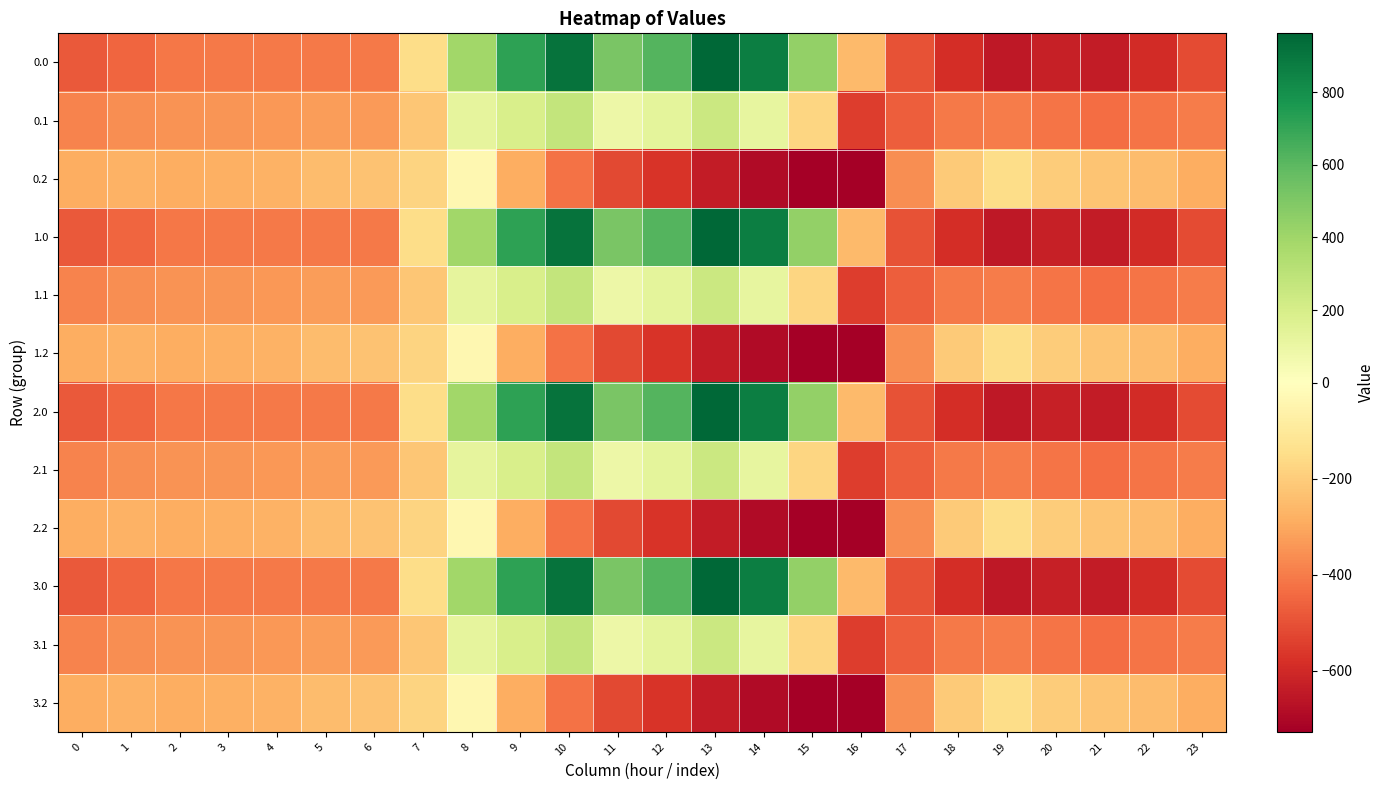

What is the total value across all series at 16?

-6099.0